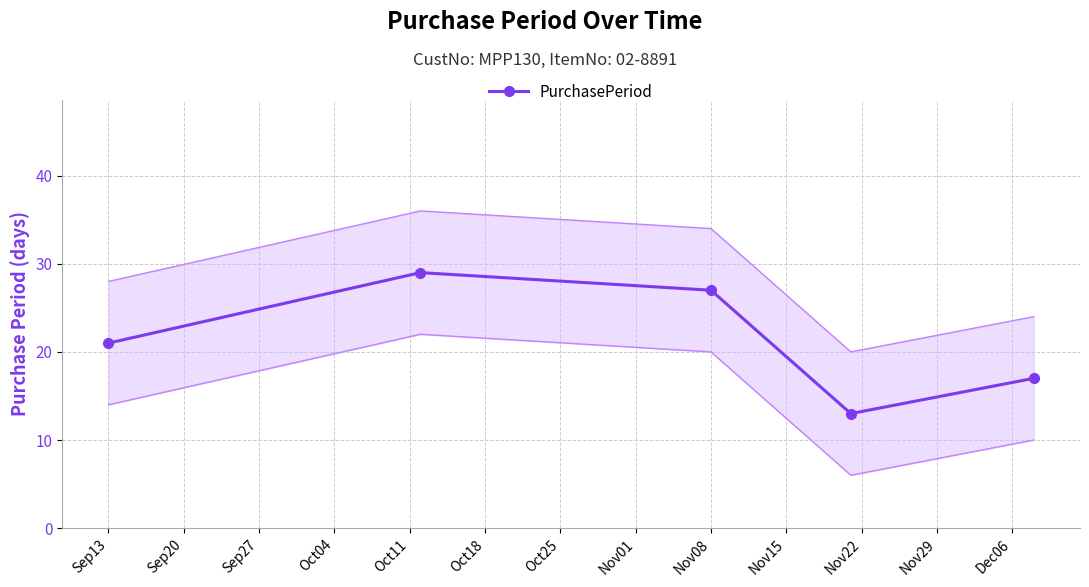

In PurchasePeriod, how many points are lower than both neighbors (excluding endpoints)?

1